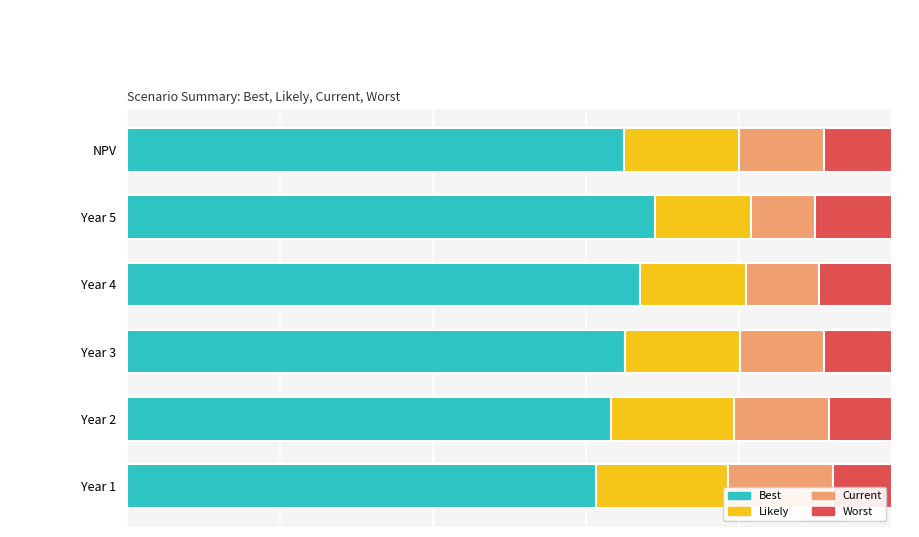

What are all the series names shown in the legend?

Best, Likely, Current, Worst